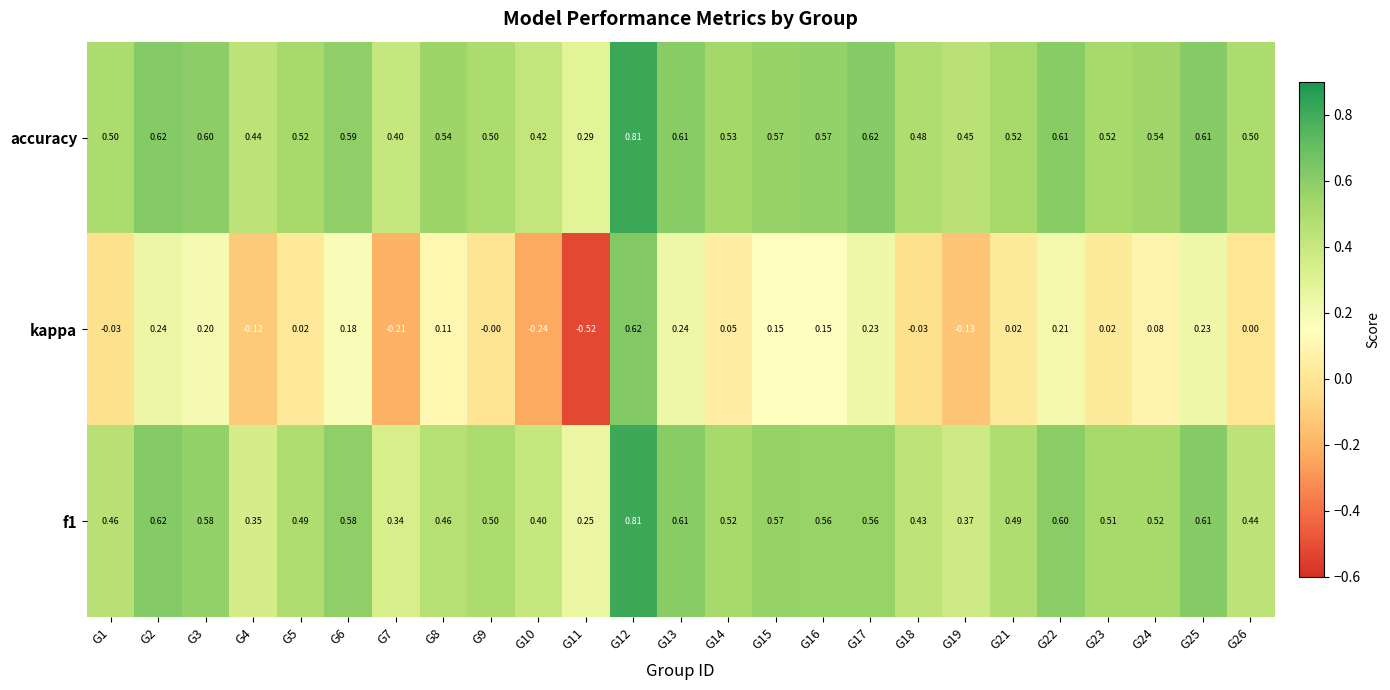

Rank the series at G18 from highest to lowest value.

accuracy, f1, kappa